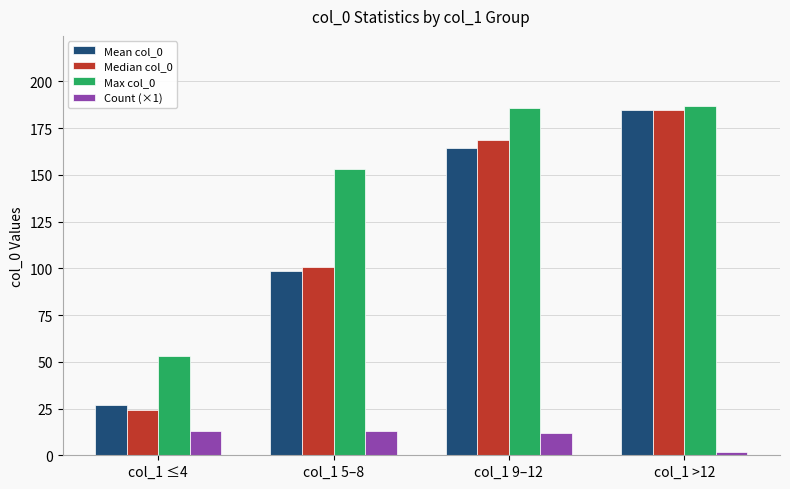

The value of Count (×1) at col_1 9–12 is 20.7. True or false?

False